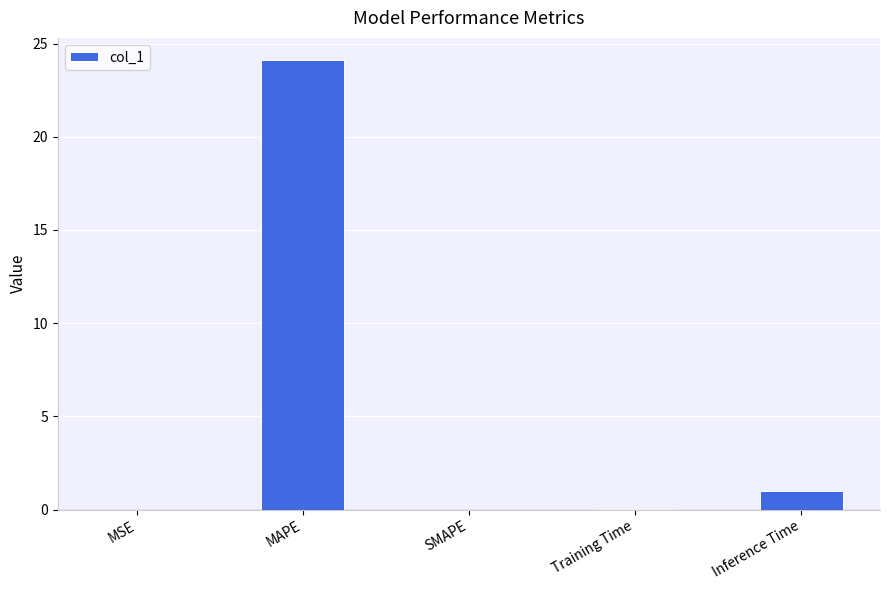

What is the maximum value shown in the chart?

24.1